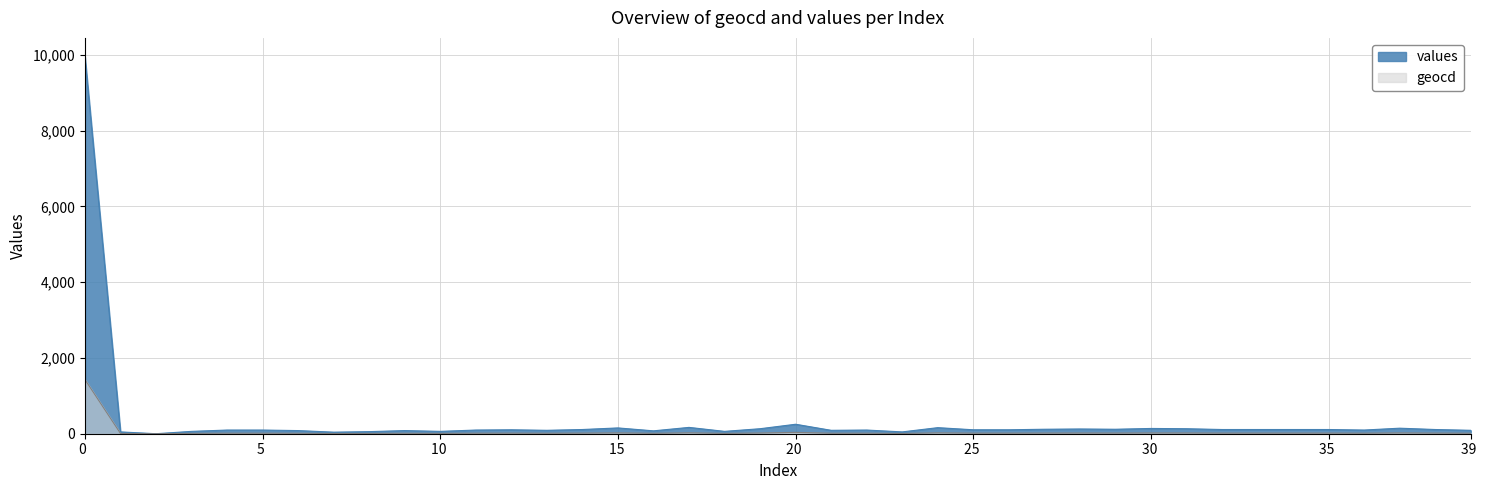

Which series has the largest range (max minus min)?

values